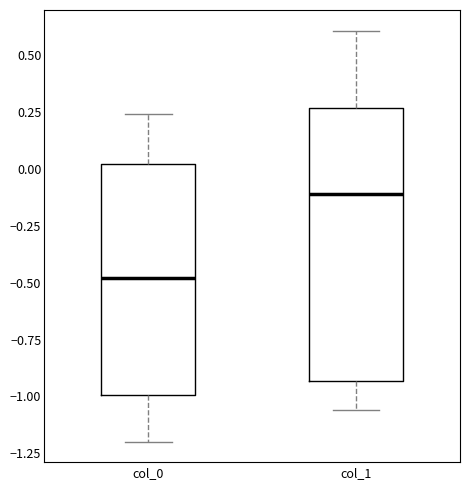

Where is the lower edge of the box for col_0 on the y-axis? The values are not printed on the chart, so give them approximately, as read against the axis.

-1.00